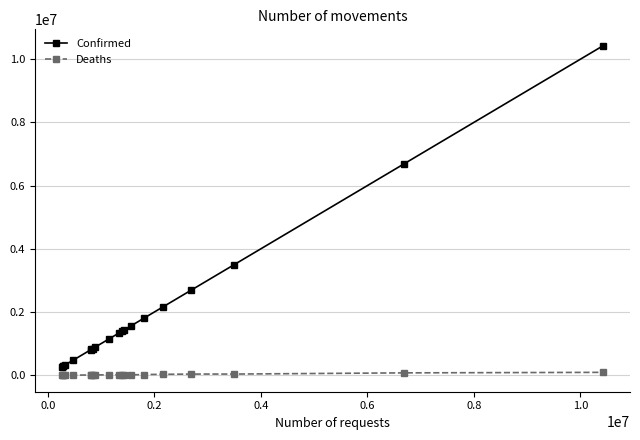

Which series has the largest range (max minus min)?

Confirmed